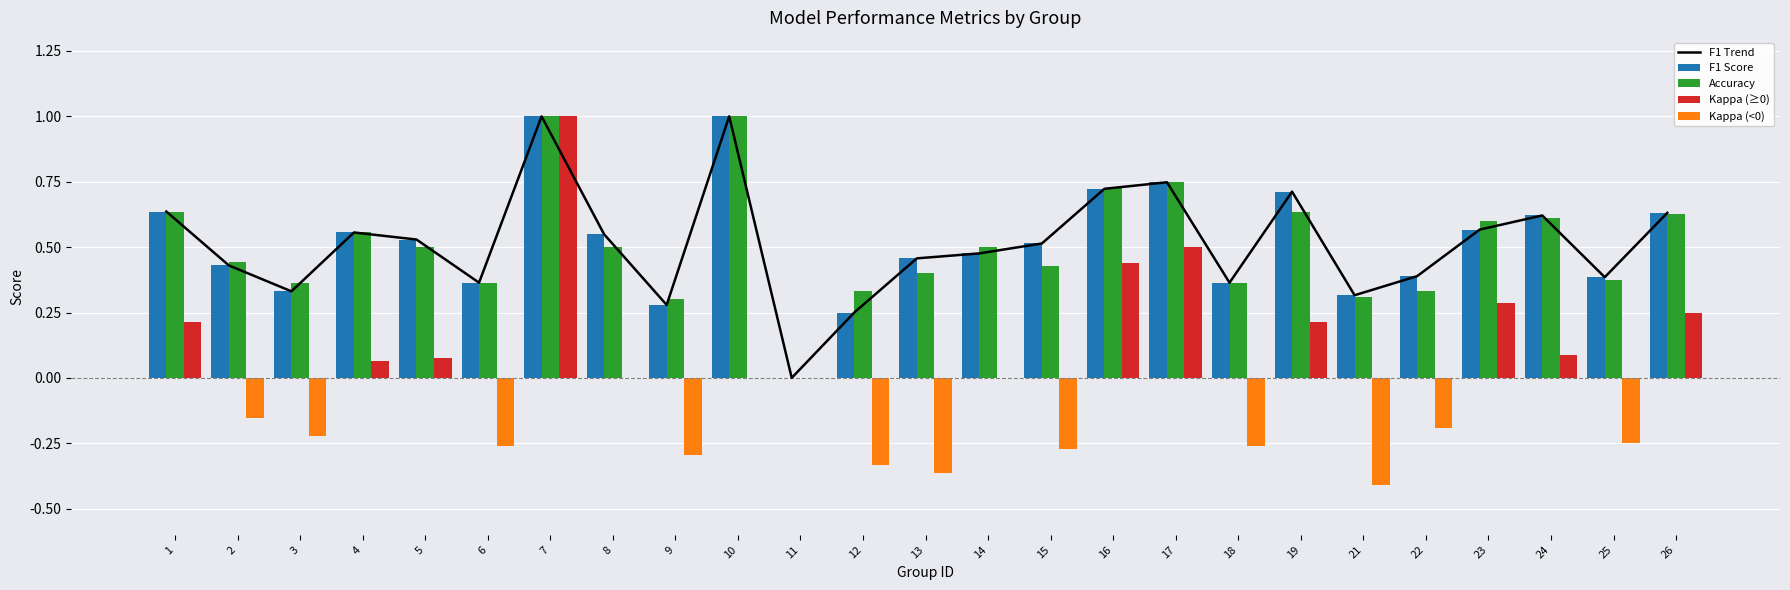

The value of Kappa (≥0) at 22 is 0.0. True or false?

True